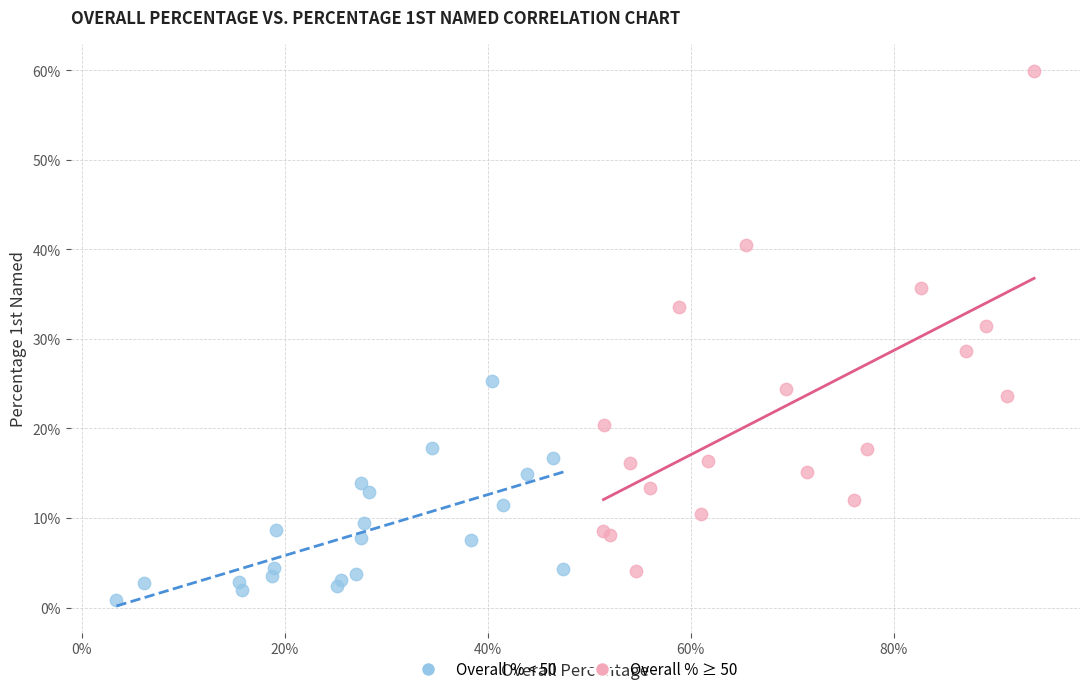

Which series contains the highest Y value?

Overall % ≥ 50